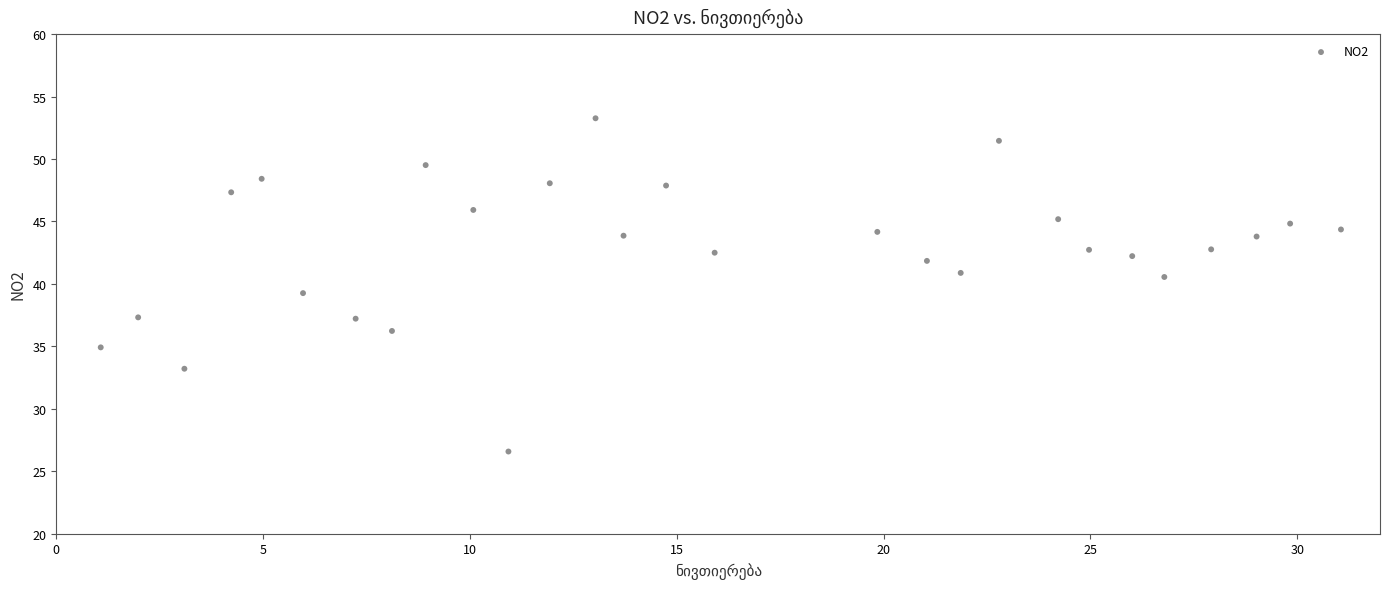

What is the range of Y values (max minus min)?

26.7